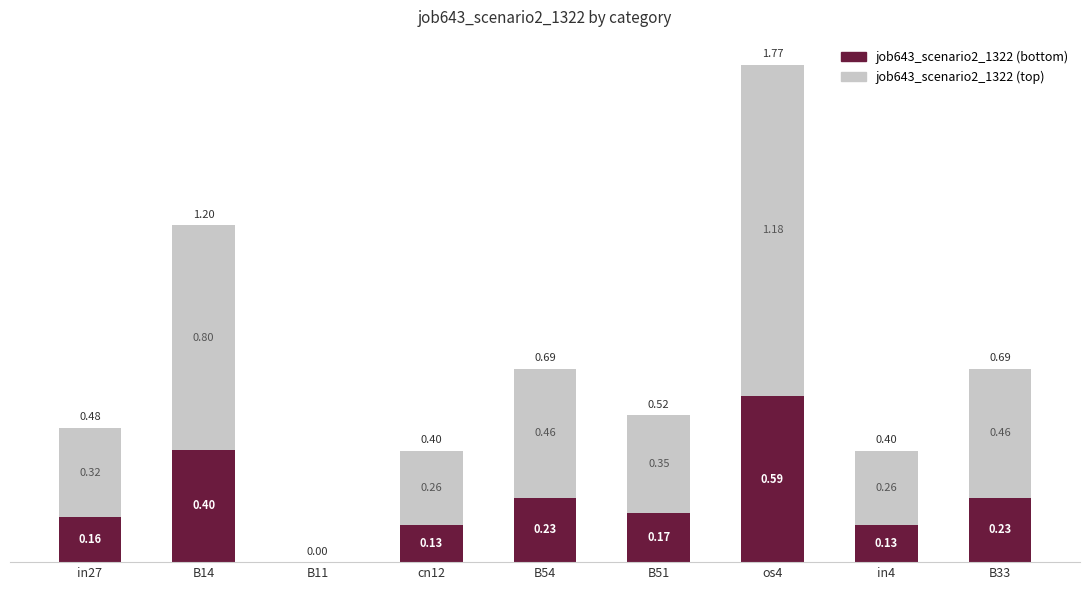

What is the sum of all job643_scenario2_1322 (bottom) values?

2.0